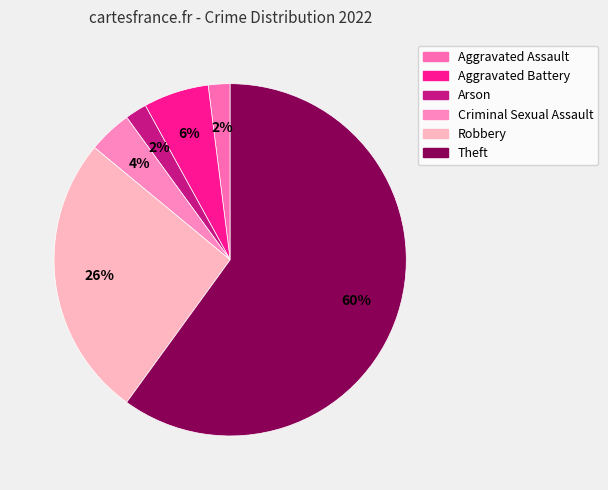

How many slices are in this pie chart?

6